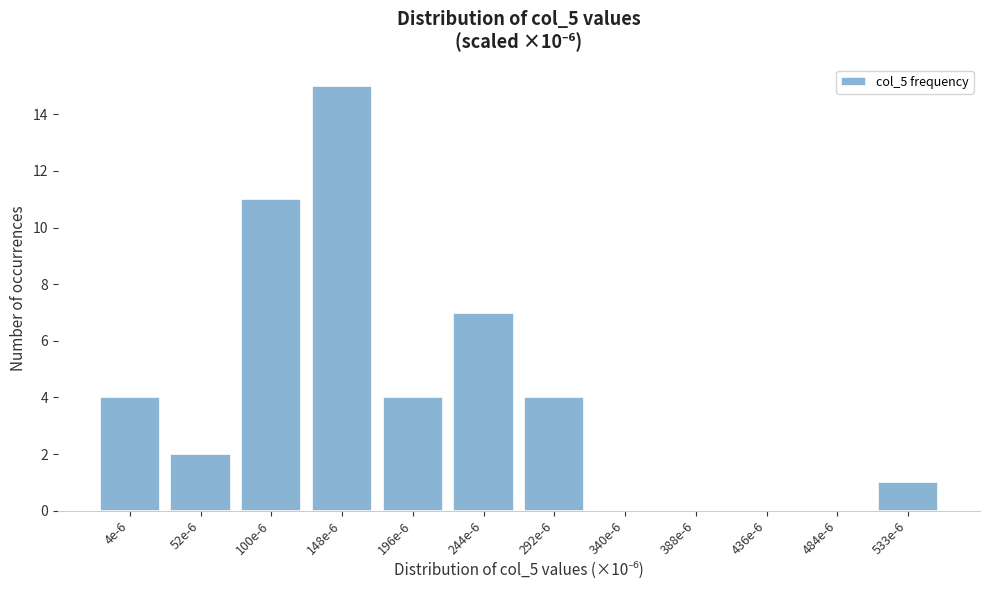

Reading left to right, transcribe all the data shown in this chart.

4e-6=4	52e-6=2	100e-6=11	148e-6=15	196e-6=4	244e-6=7	292e-6=4	340e-6=0	388e-6=0	436e-6=0	484e-6=0	533e-6=1